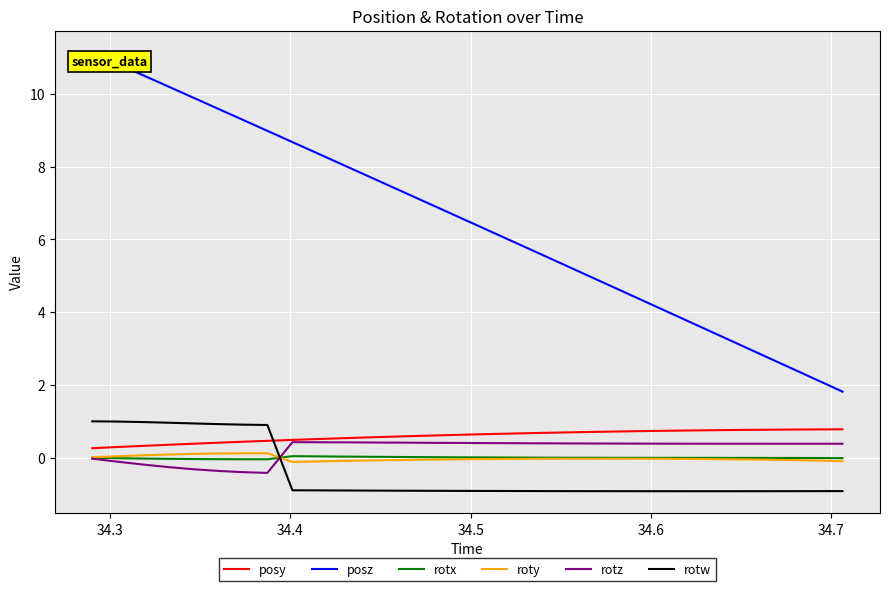

Which series has the largest total across all categories?

posz